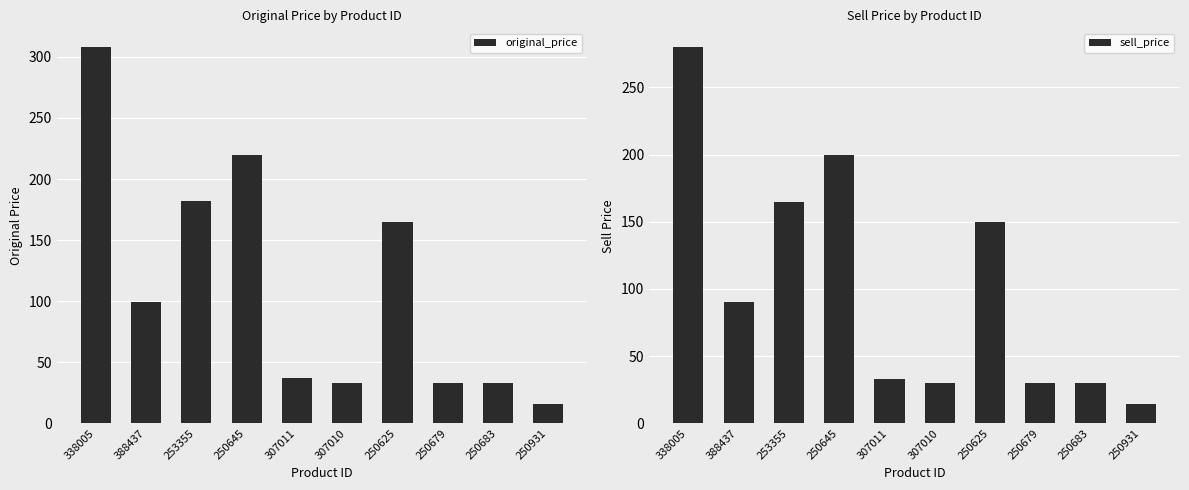

Read the original_price value at 388437, to the nearest 50.

100